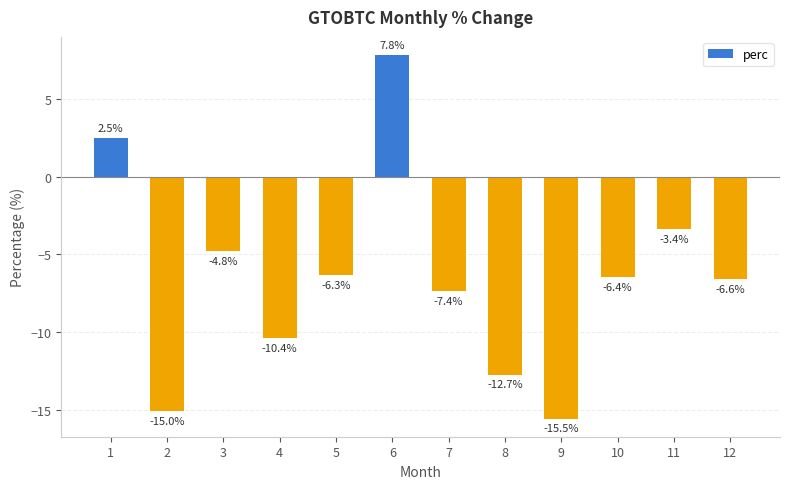

Where does the data first go above -6?

1